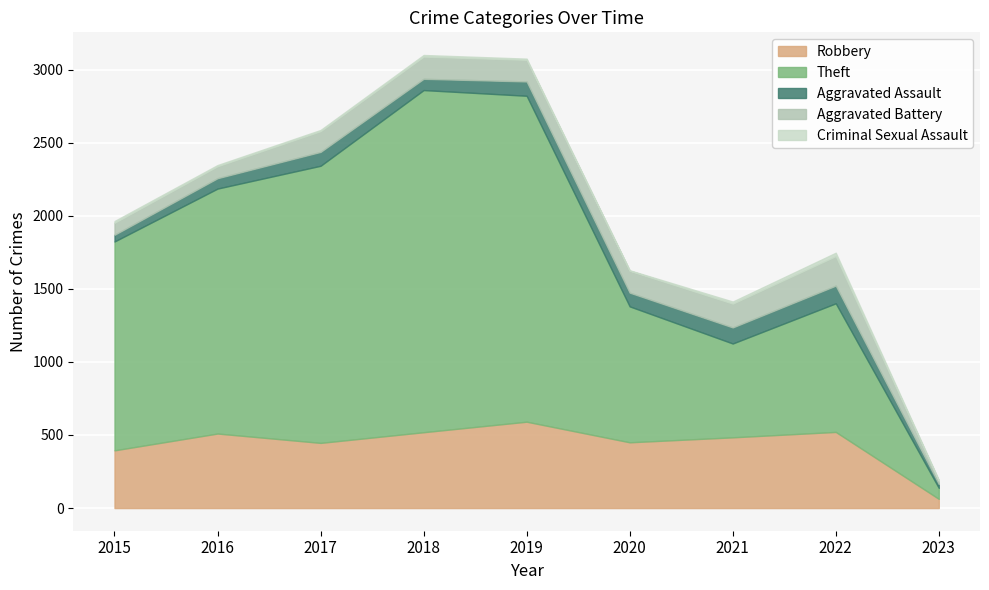

At which category does Criminal Sexual Assault reach its first local valley?

2020